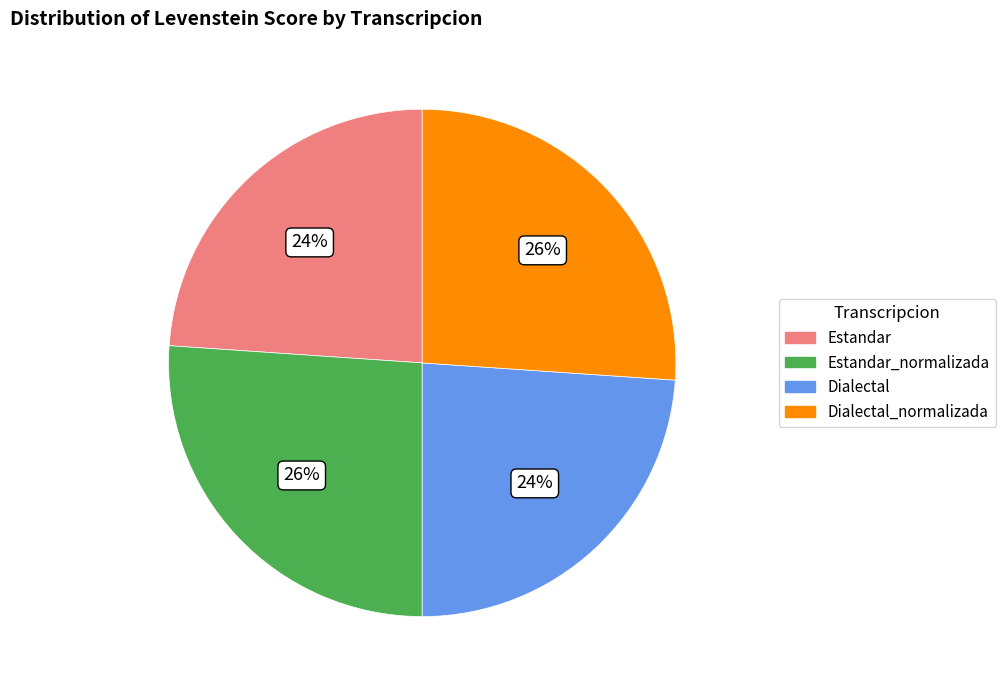

What percentage is the Dialectal_normalizada slice, to the nearest percent?

26%